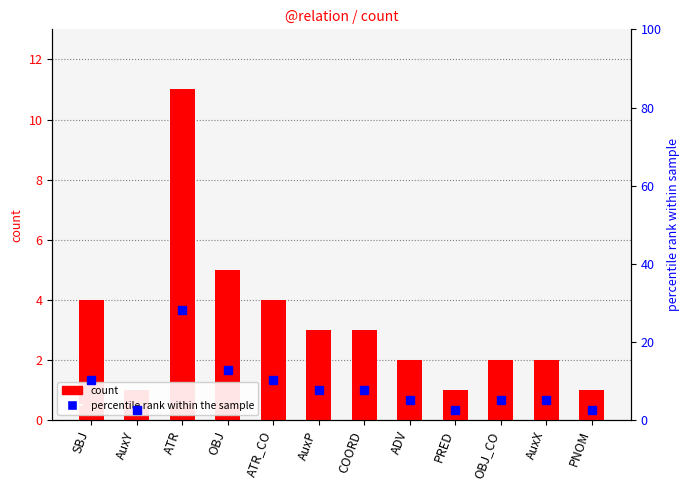

Does the chart contain stacked bars?

No